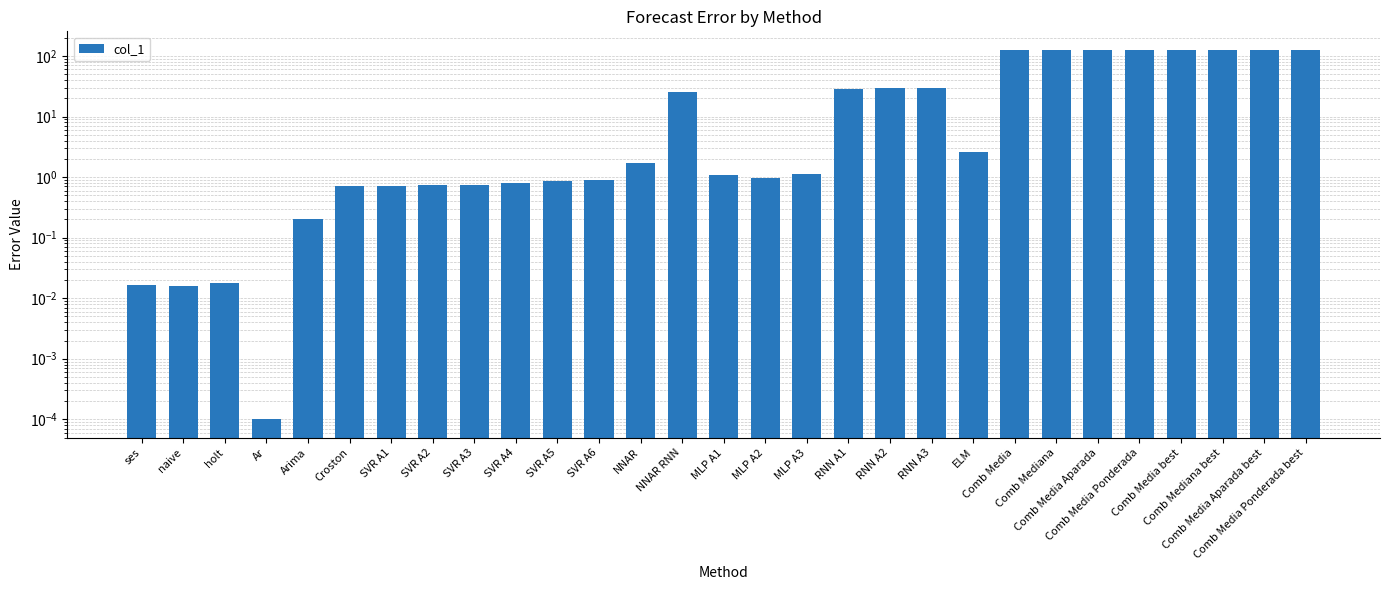

Rank the categories by value from lowest to highest.

Ar, naive, ses, holt, Arima, Croston, SVR A1, SVR A3, SVR A2, SVR A4, SVR A5, SVR A6, MLP A2, MLP A1, MLP A3, NNAR, ELM, NNAR RNN, RNN A1, RNN A2, RNN A3, Comb Media, Comb Mediana, Comb Media Aparada, Comb Media Ponderada, Comb Media best, Comb Mediana best, Comb Media Ponderada best, Comb Media Aparada best